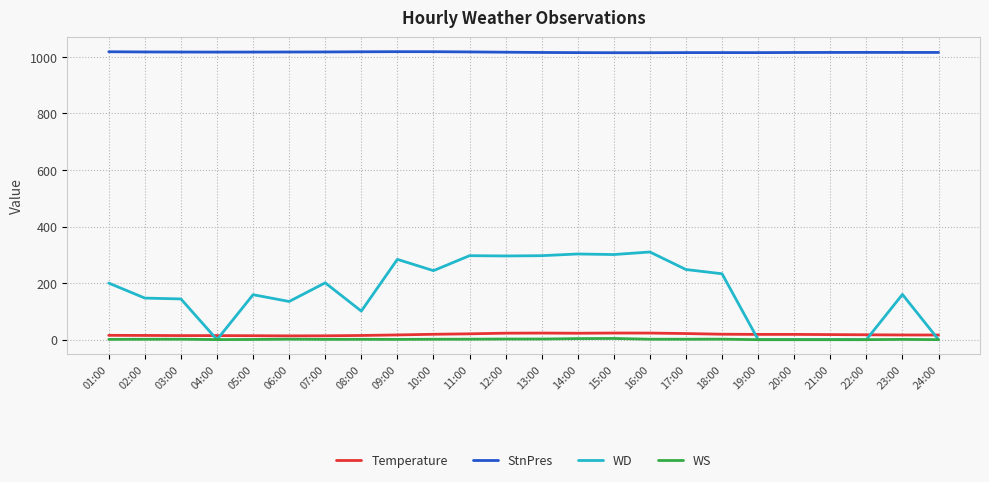

Rank the series at 16:00 from highest to lowest value.

StnPres, WD, Temperature, WS